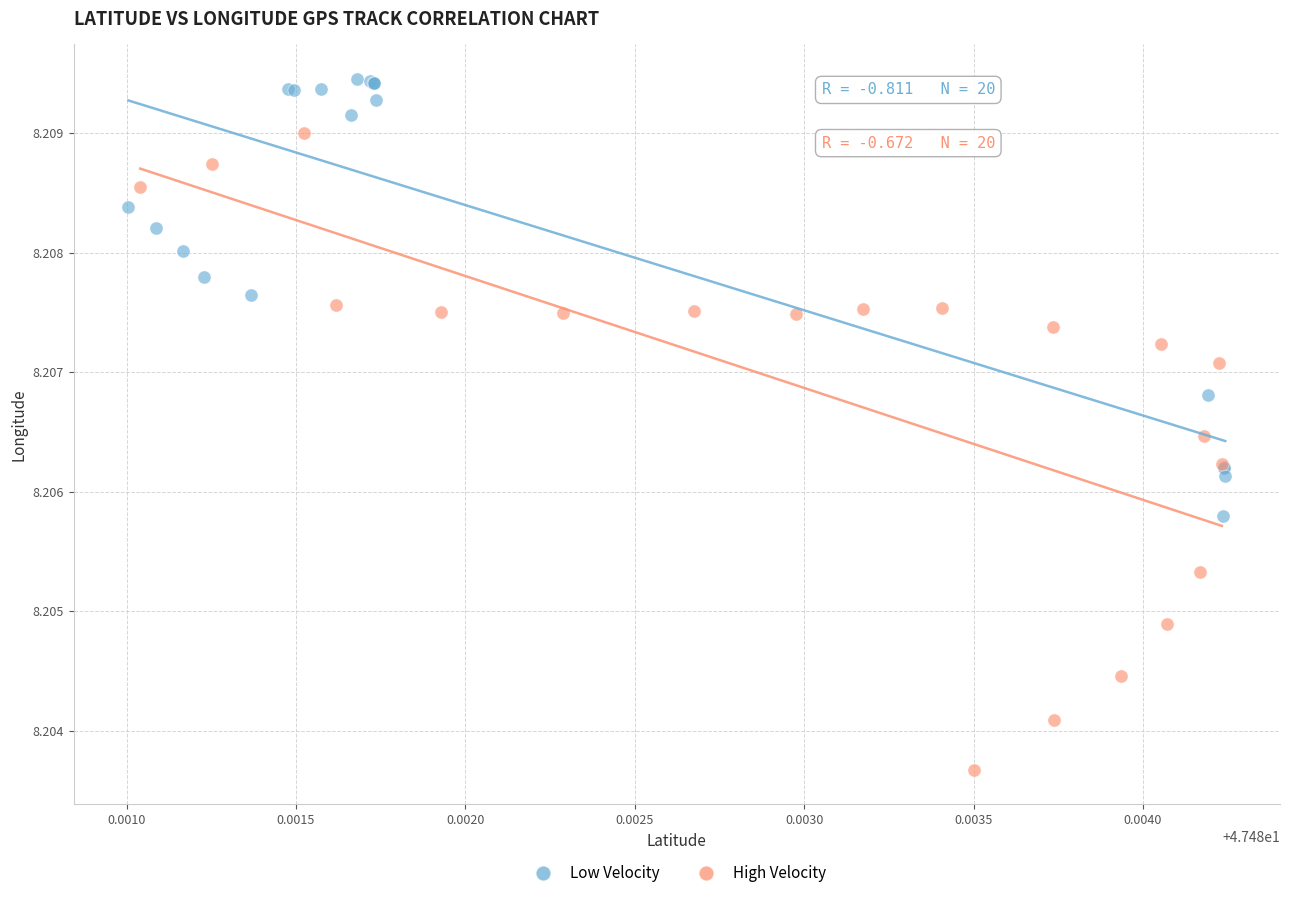

Which series reaches the minimum Y coordinate?

High Velocity